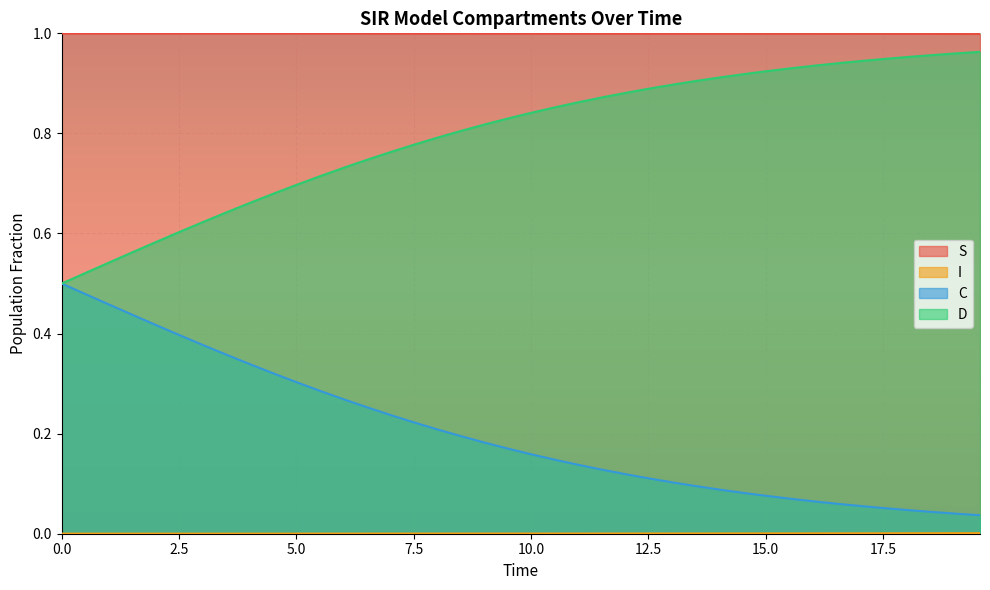

True or false: C and S intersect in this chart.

False